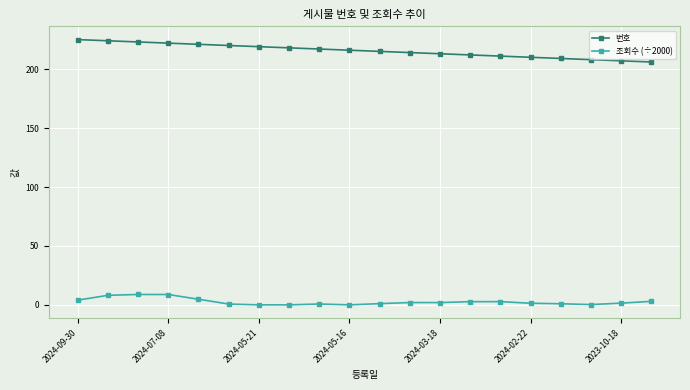

Which series has the largest total across all categories?

번호